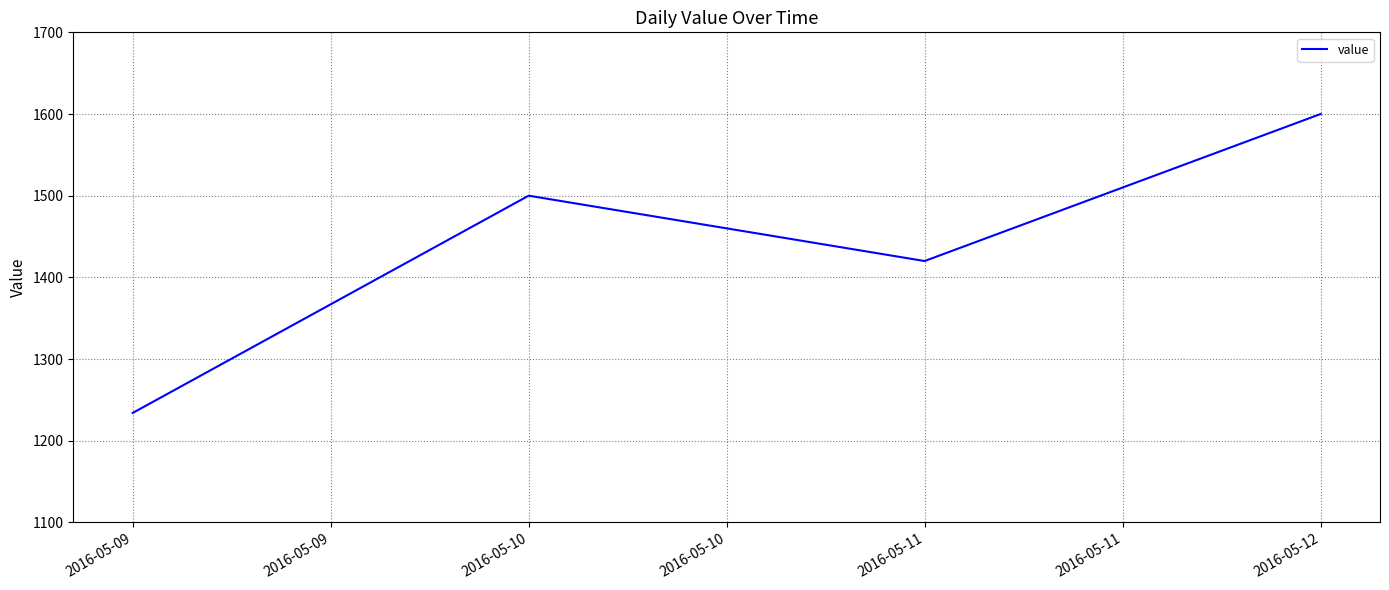

List the labels in order of value, largest first.

2016-05-12, 2016-05-10, 2016-05-11, 2016-05-09